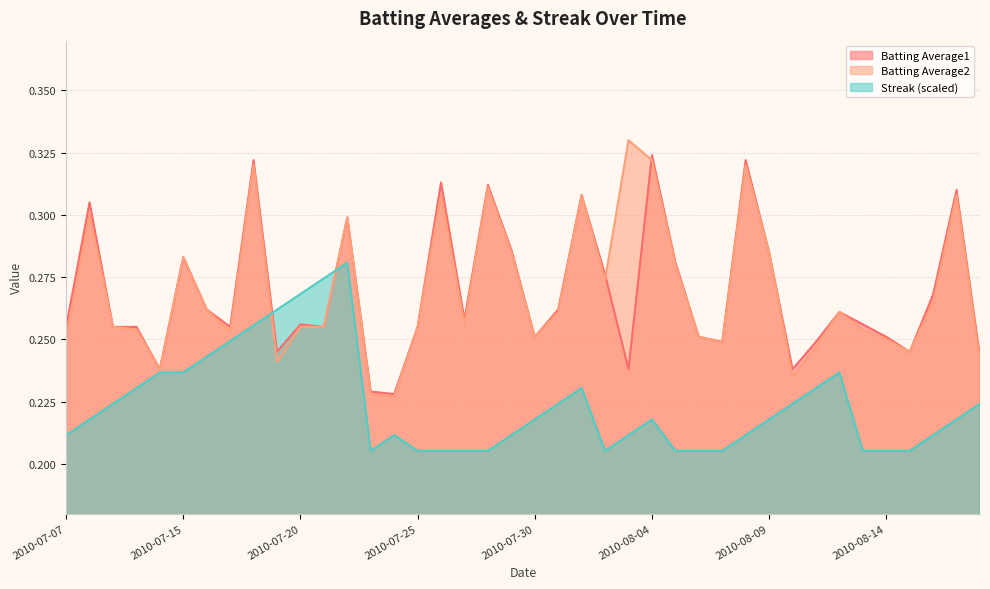

Which category has the lowest value in the Batting Average1 series?

2010-07-24